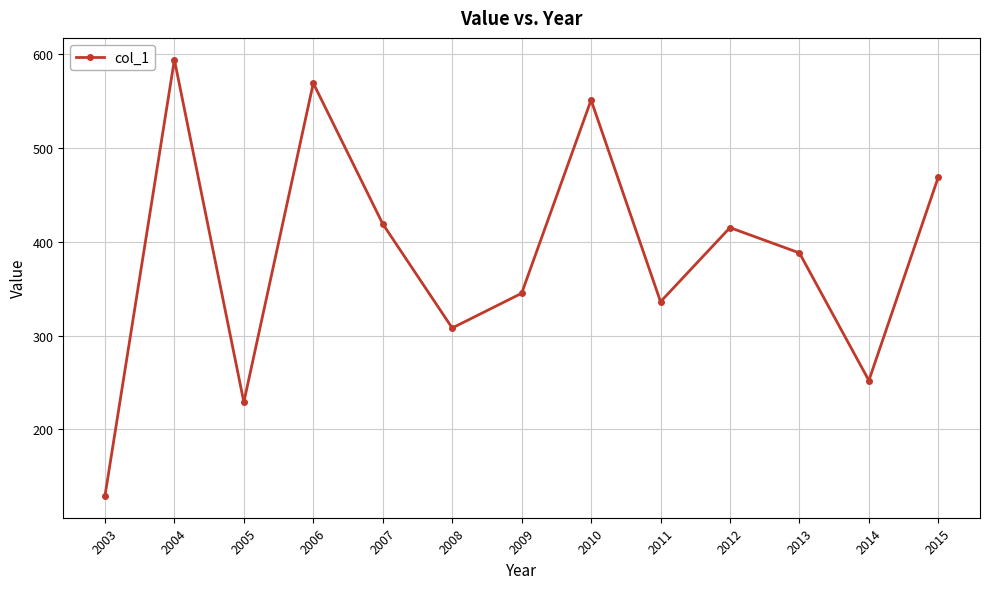

The value at 2008 is 308. True or false?

True